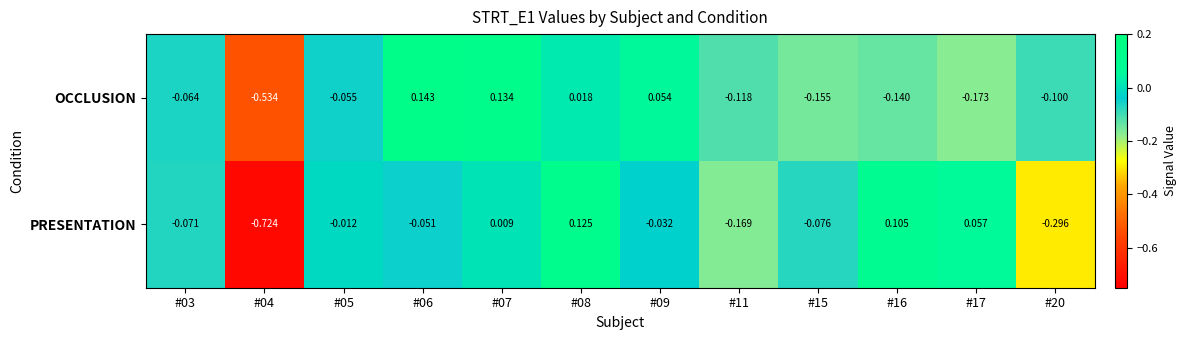

List the series in order of their peak value, highest first.

OCCLUSION, PRESENTATION